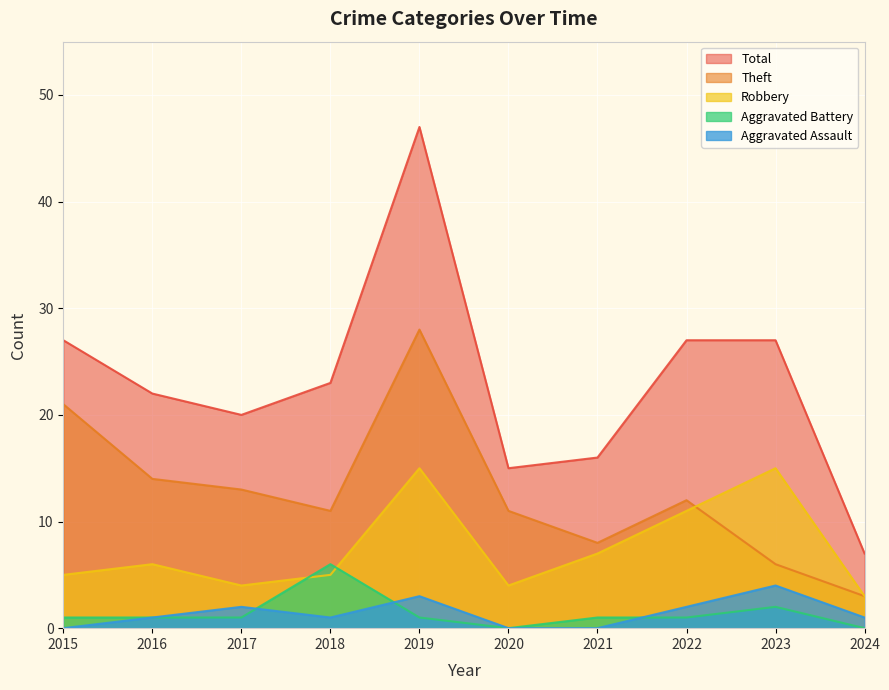

What is the difference between the maximum and minimum values in the Robbery series?

12